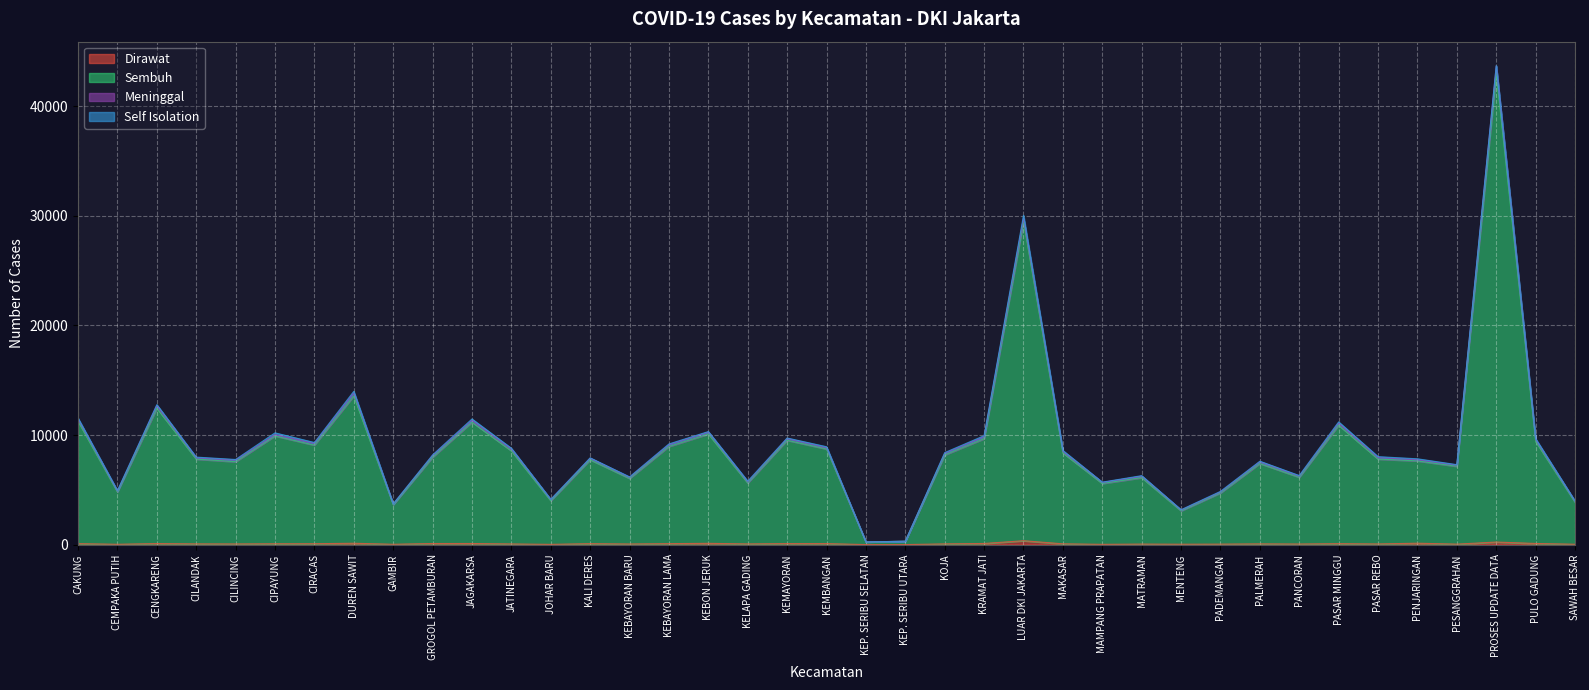

At how many categories does at least one series exceed 3423?

36